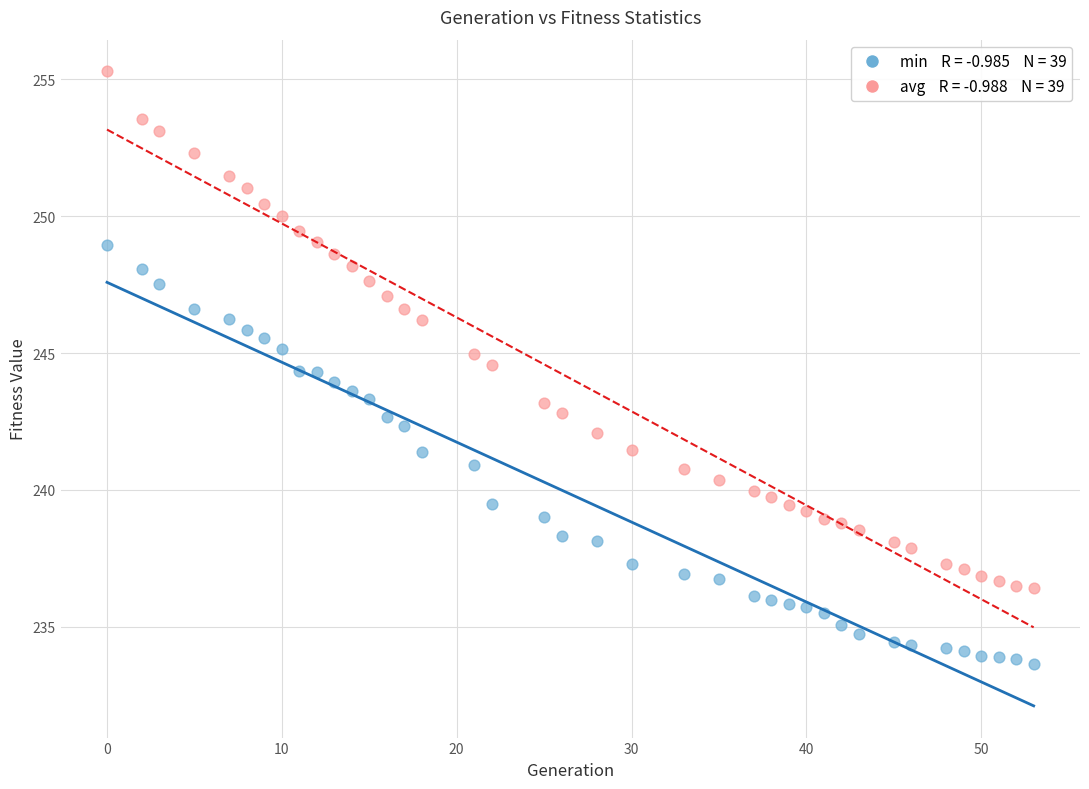

Across all data points, what is the range of X values (max minus min)?

53.0